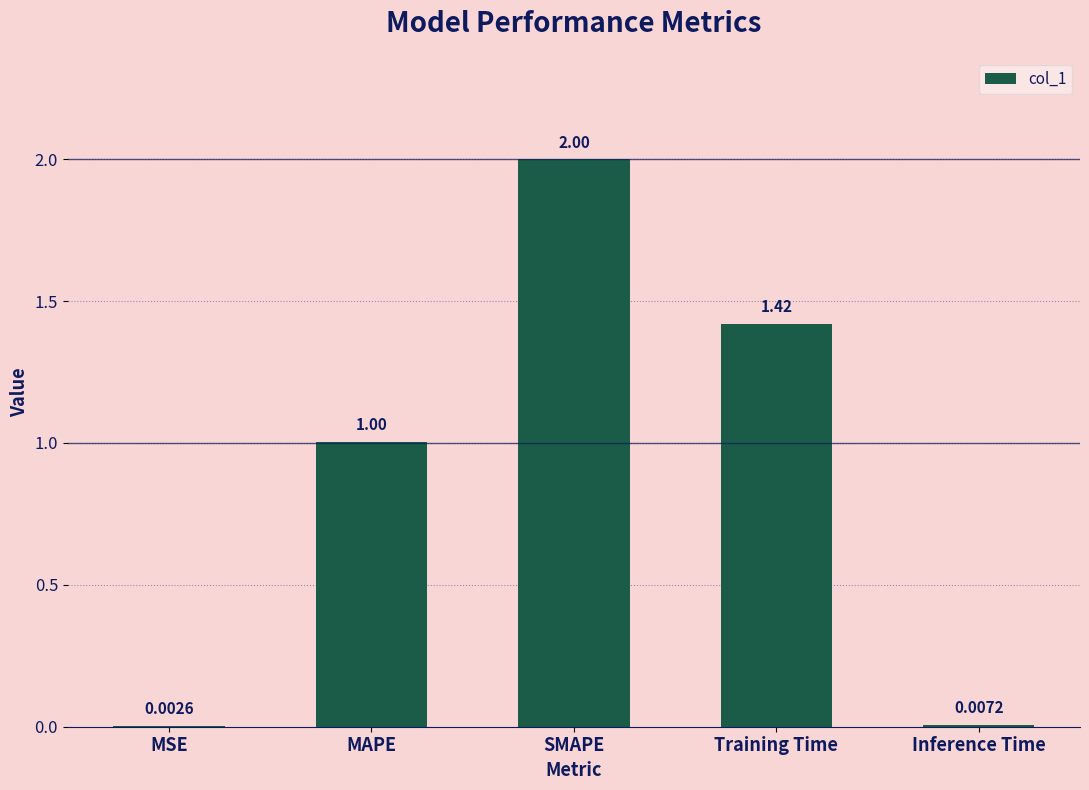

What is the sum of all values?

4.4